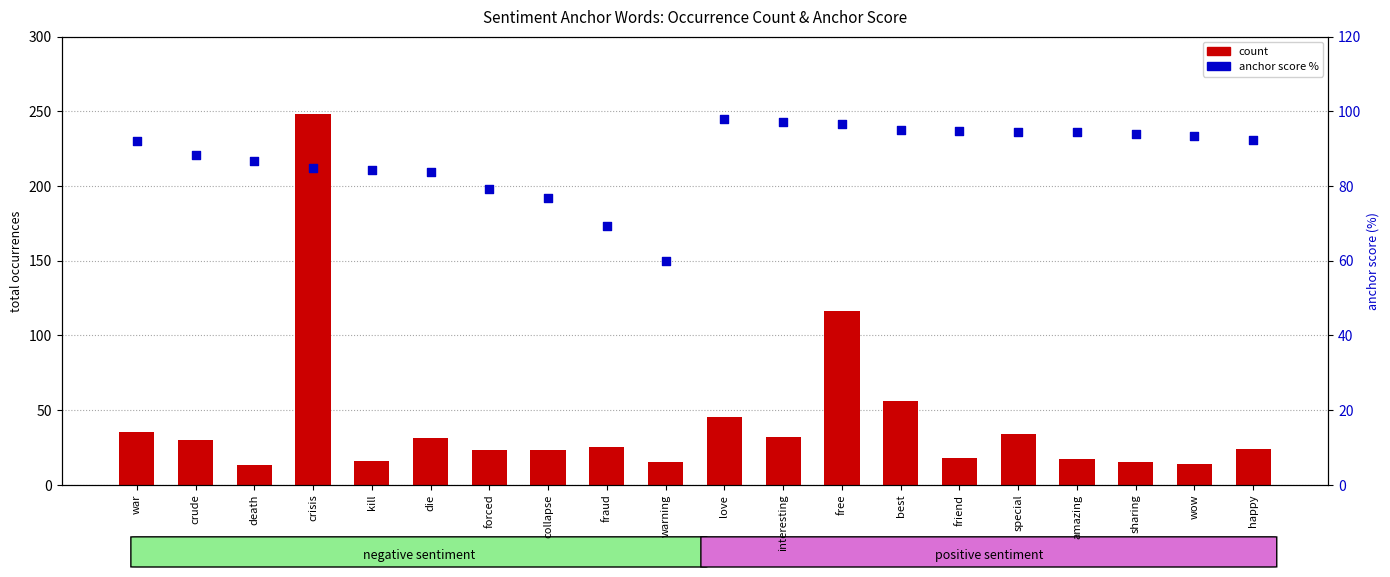

Which series has the widest spread of Y values?

count (negative)